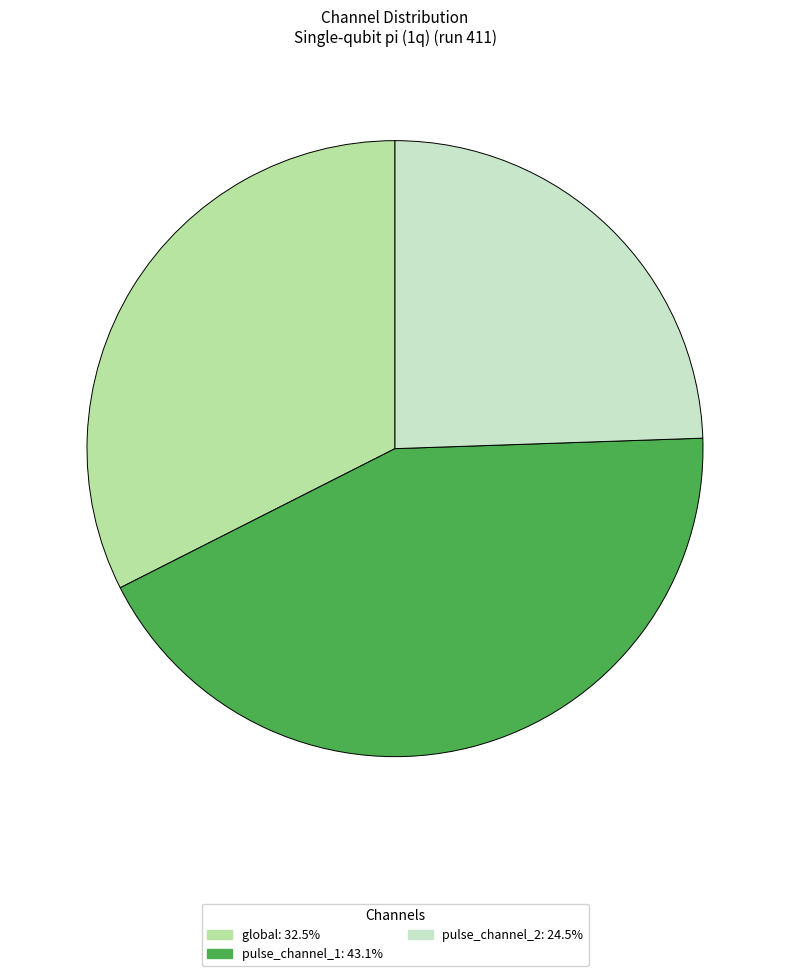

Between pulse_channel_1 and global, which is larger?

pulse_channel_1